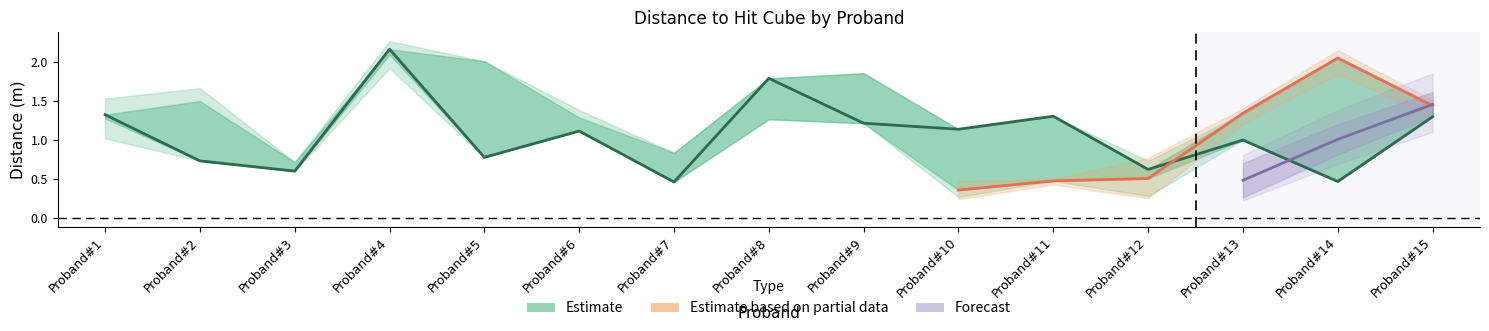

What is the average value of the DLTH1 series?

1.1